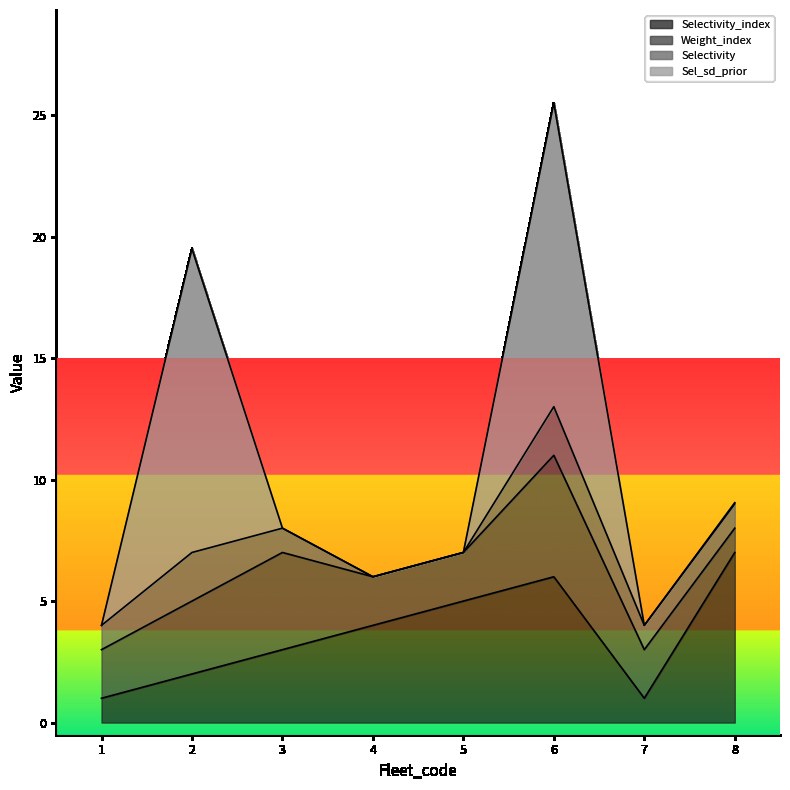

Reading left to right, extract all data points from this chart.

Selectivity_index: 1=1.0	2=2.0	3=3.0	4=4.0	5=5.0	6=6.0	7=1.0	8=7.0
Weight_index: 1=2.0	2=3.0	3=4.0	4=2.0	5=2.0	6=5.0	7=2.0	8=1.0
Selectivity: 1=1.0	2=2.0	3=1.0	4=0.0	5=0.0	6=2.0	7=1.0	8=1.0
Sel_sd_prior: 1=0.0	2=12.5	3=0.0	4=0.0	5=0.0	6=12.5	7=0.0	8=0.1